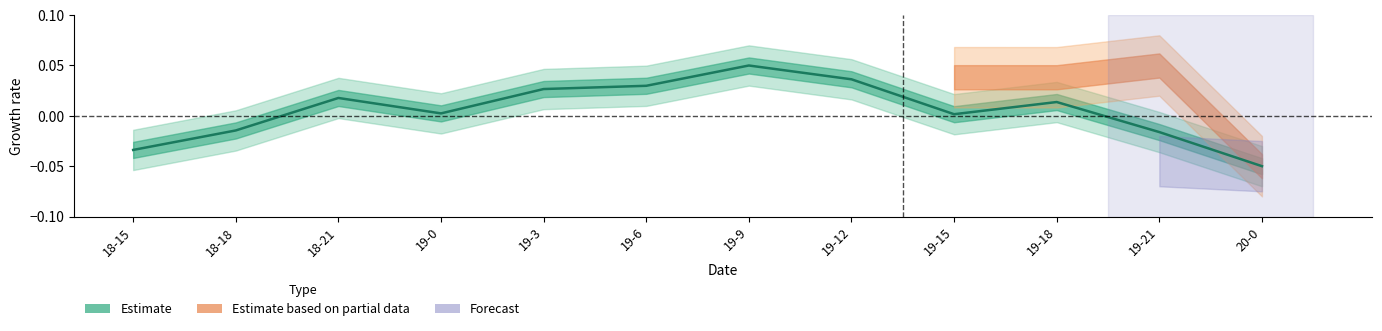

Reading right to left, extract all data points from this chart.

20-0=-0.1	19-21=-0.0	19-18=0.0	19-15=0.0	19-12=0.0	19-9=0.1	19-6=0.0	19-3=0.0	19-0=0.0	18-21=0.0	18-18=-0.0	18-15=-0.0